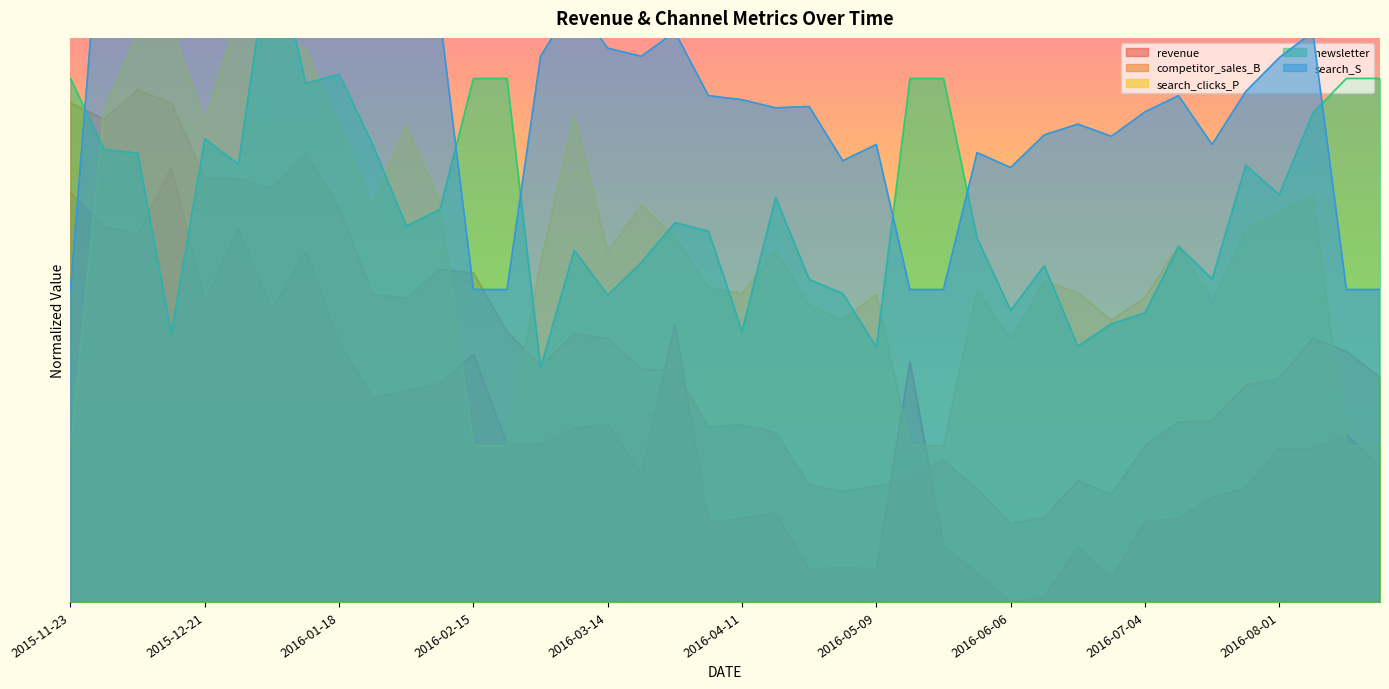

Where do search_S and competitor_sales_B first cross each other?

2015-11-23 and 2015-11-30